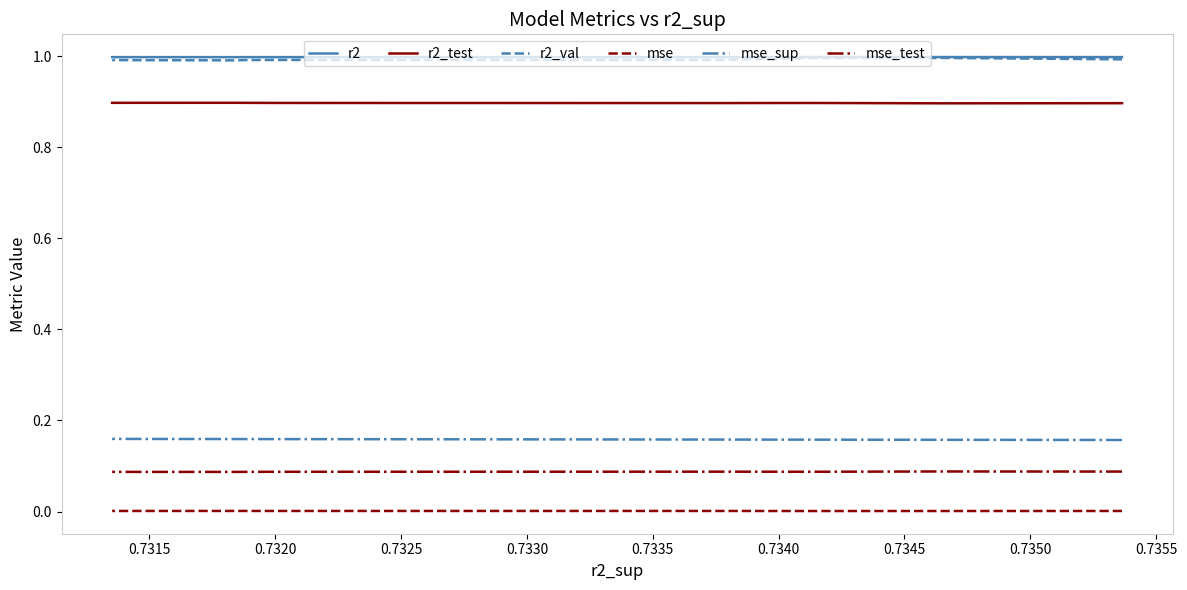

Is it true that r2_val equals 1.0 at 0.7330?

True